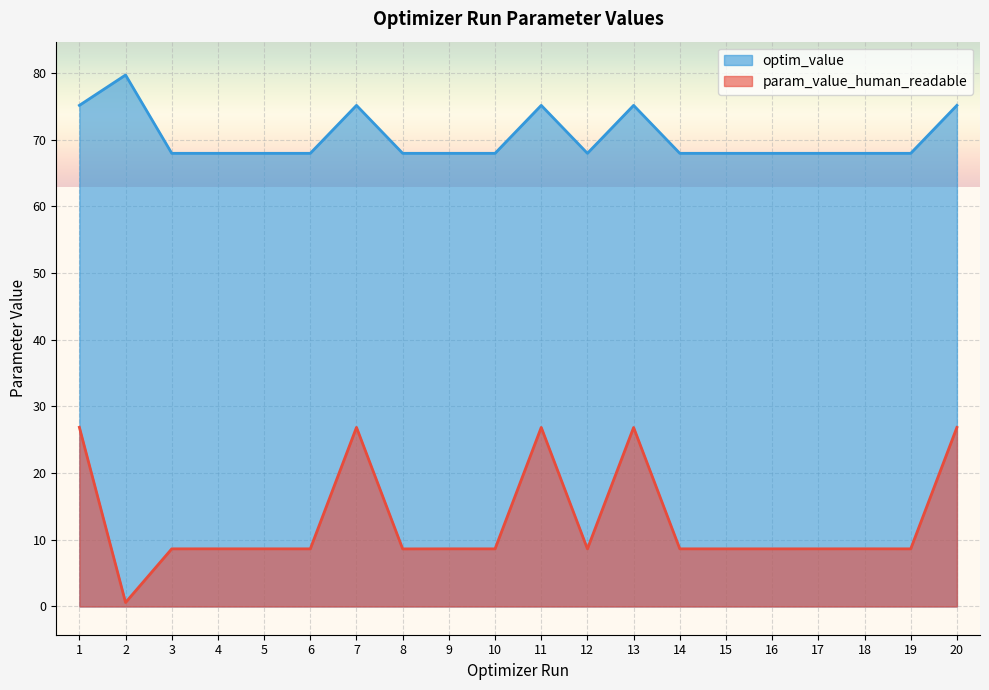

True or false: param_value_human_readable and optim_value cross at least once.

False